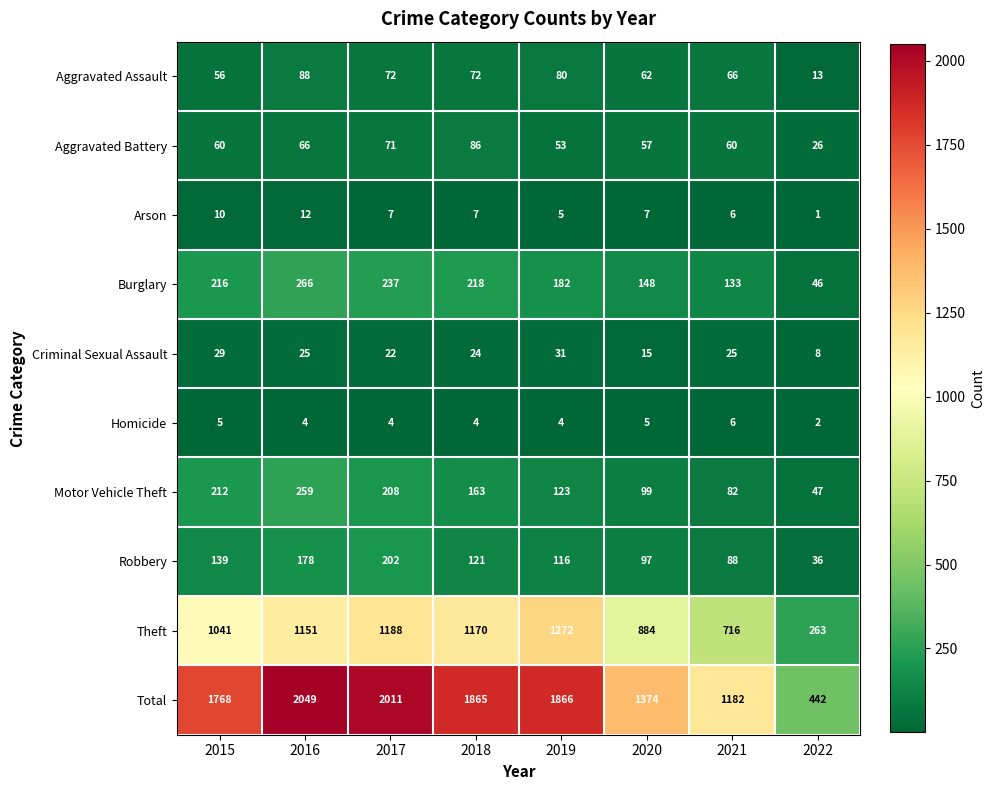

What is the sum of all Total values?

12557